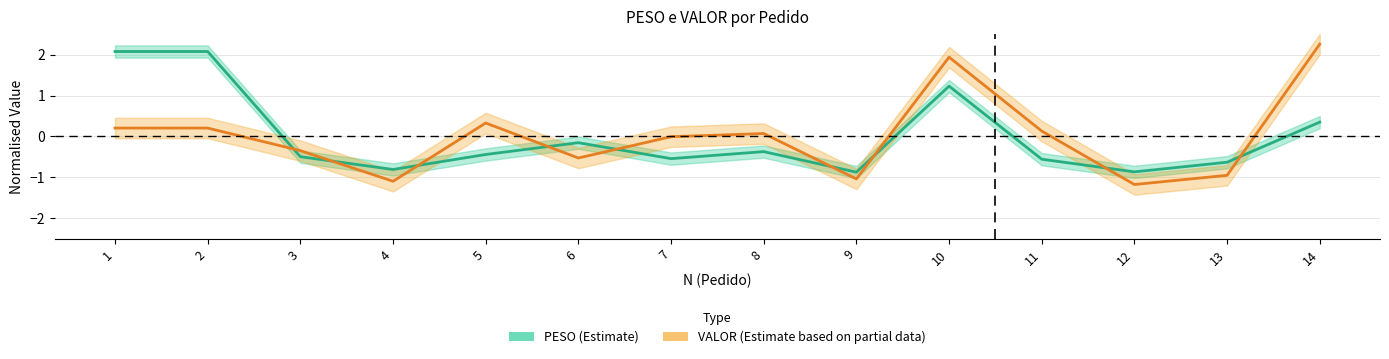

Which series ends up on top after the final intersection of VALOR (Estimate partial) and PESO (Estimate)?

VALOR (Estimate partial)